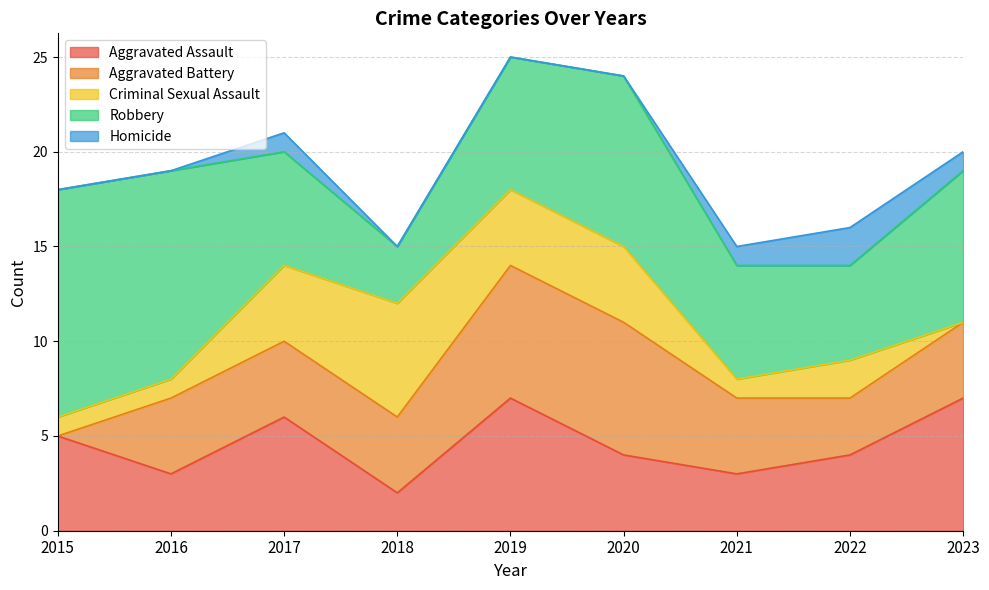

True or false: Aggravated Assault and Robbery intersect in this chart.

False